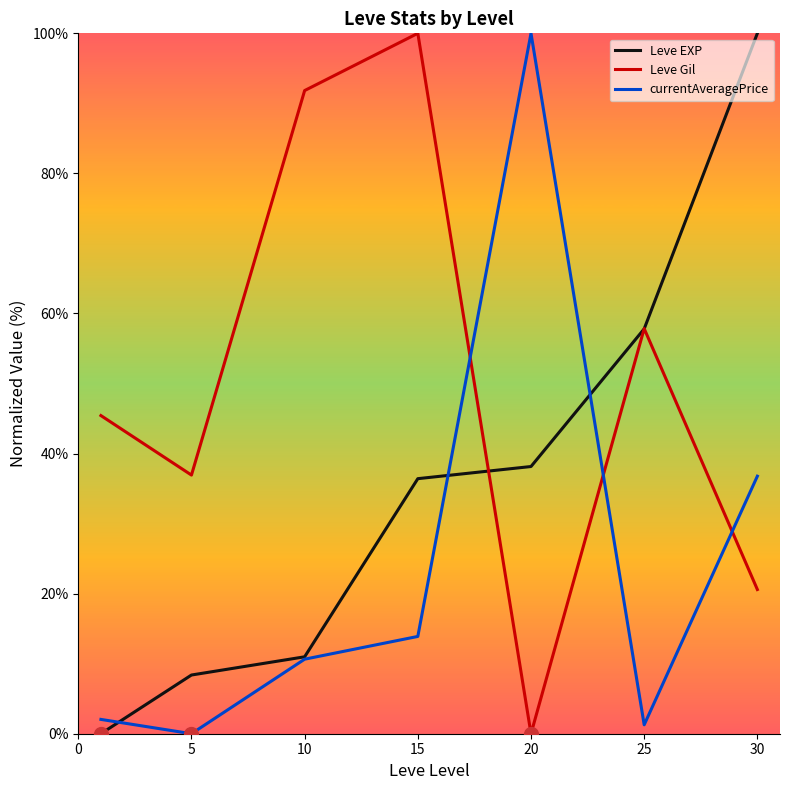

List the series in order of their overall mean, lowest first.

currentAveragePrice, Leve EXP, Leve Gil